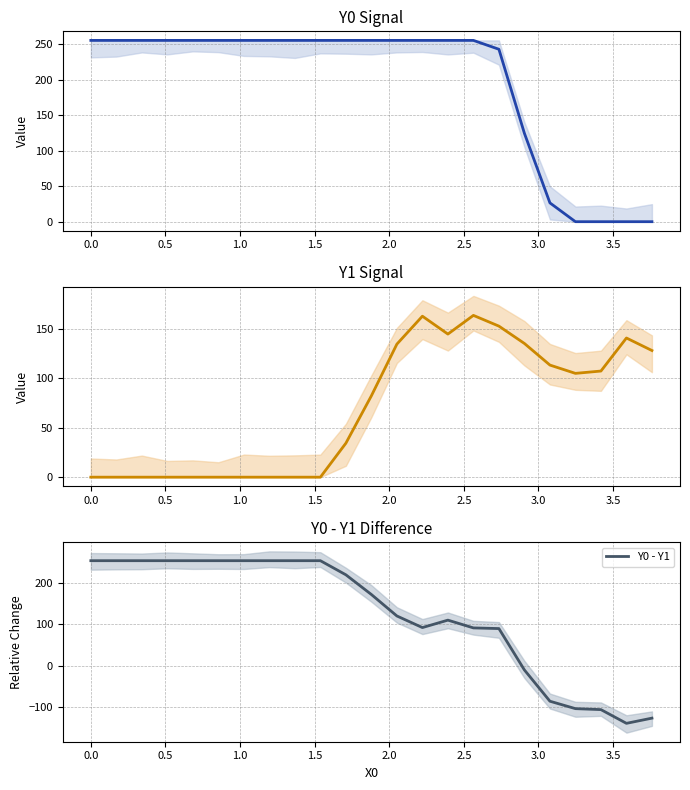

What is the minimum value for Y0 - Y1?

-140.6